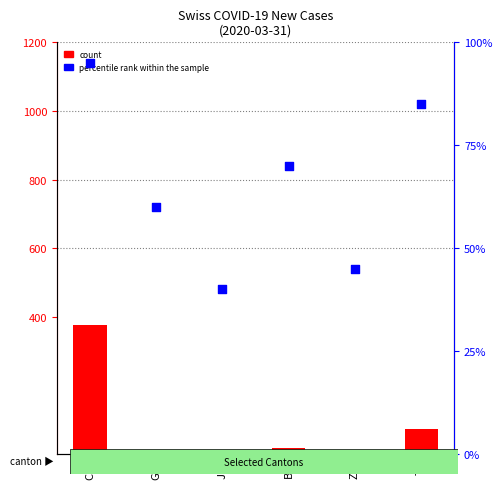

At how many categories does at least one series exceed 321?

1